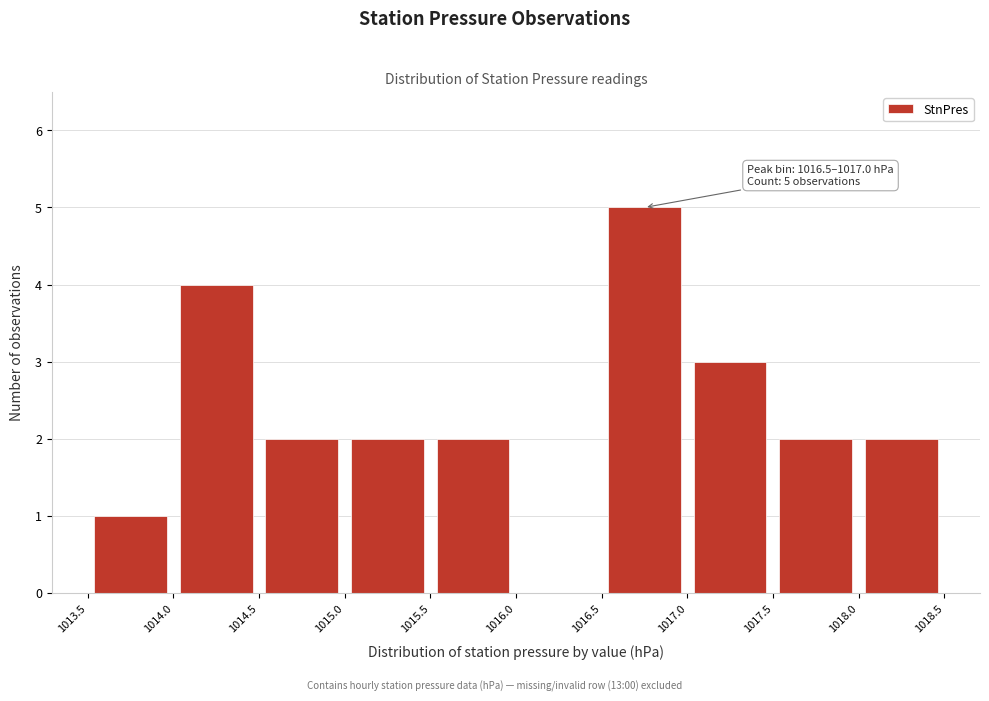

Over which range of the x-axis is the bar tallest?

1016.5 to 1017.0